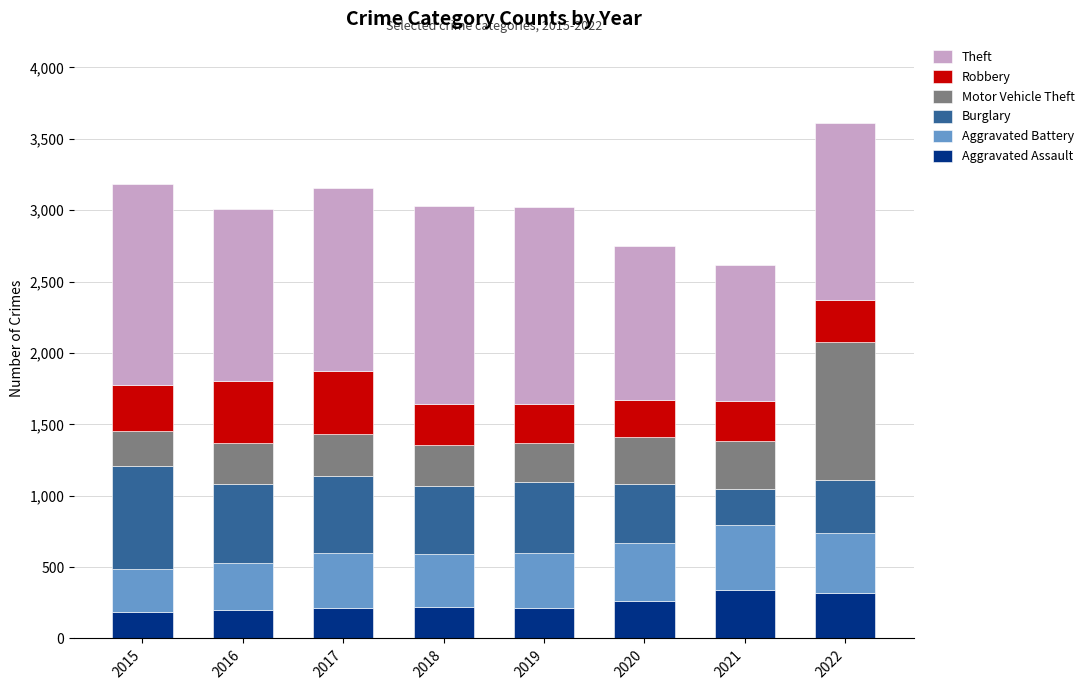

True or false: Aggravated Assault has a value of 388 at 2019.

False